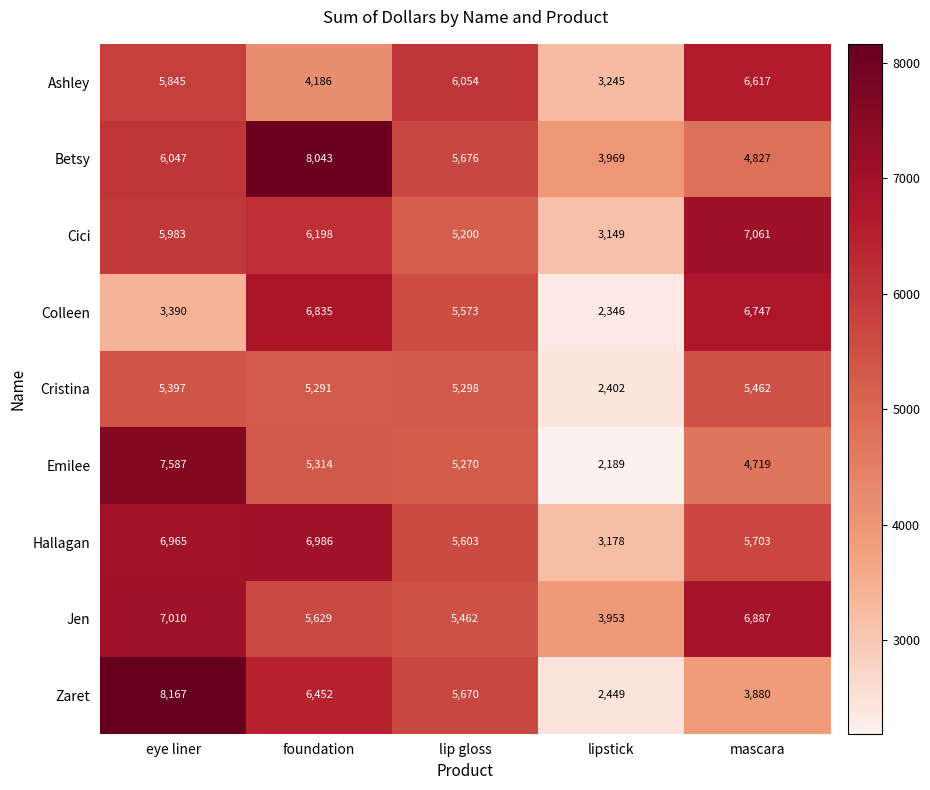

How many distinct data groups are displayed?

9